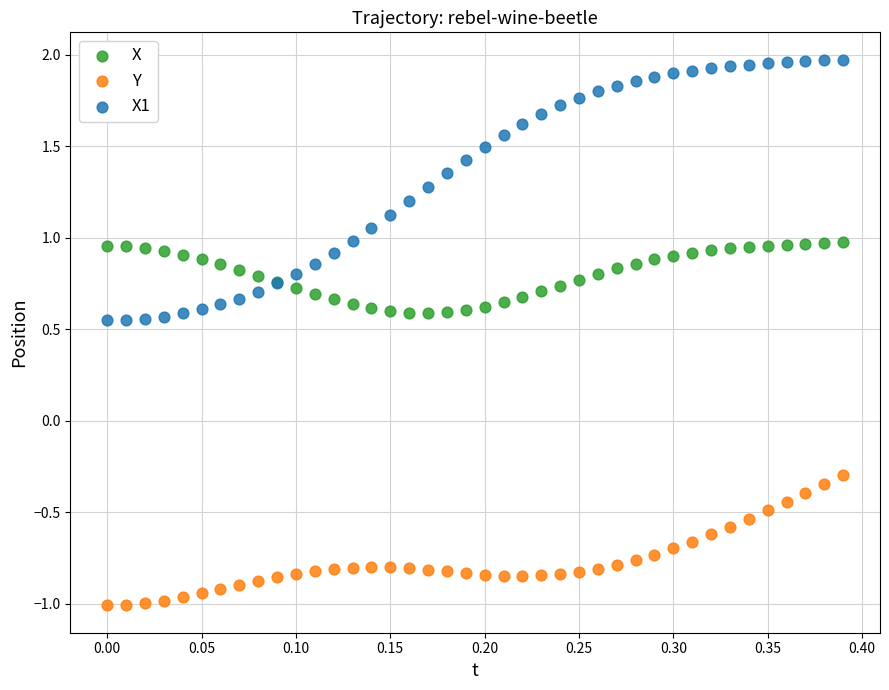

Which series reaches the minimum Y coordinate?

Y